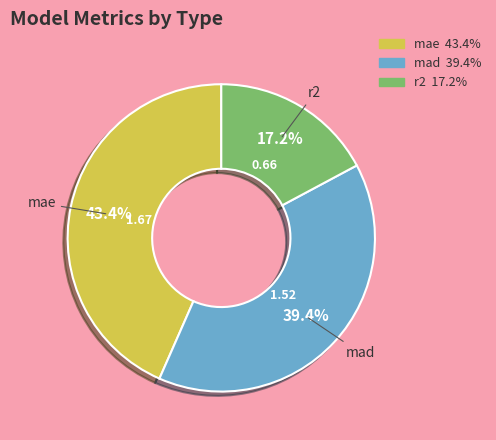

How many slices are in this pie chart?

3